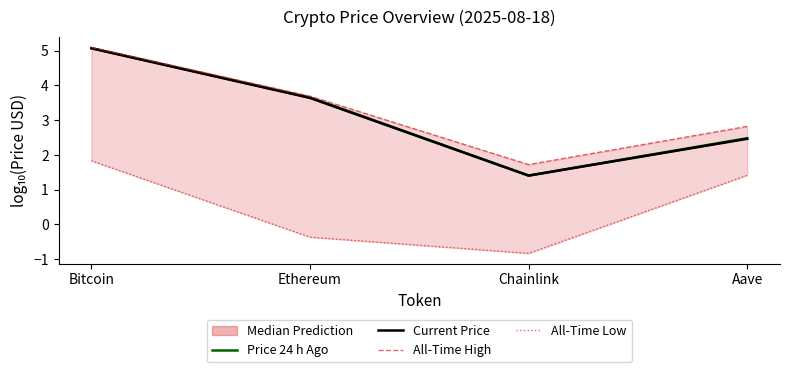

Is the value of Current Price at Aave greater than the value of All-Time High at Chainlink?

Yes